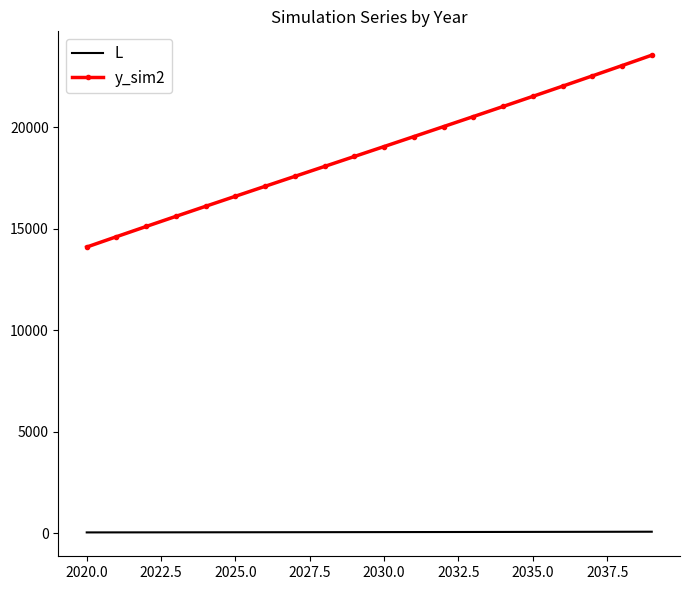

Which series has the largest total across all categories?

y_sim2